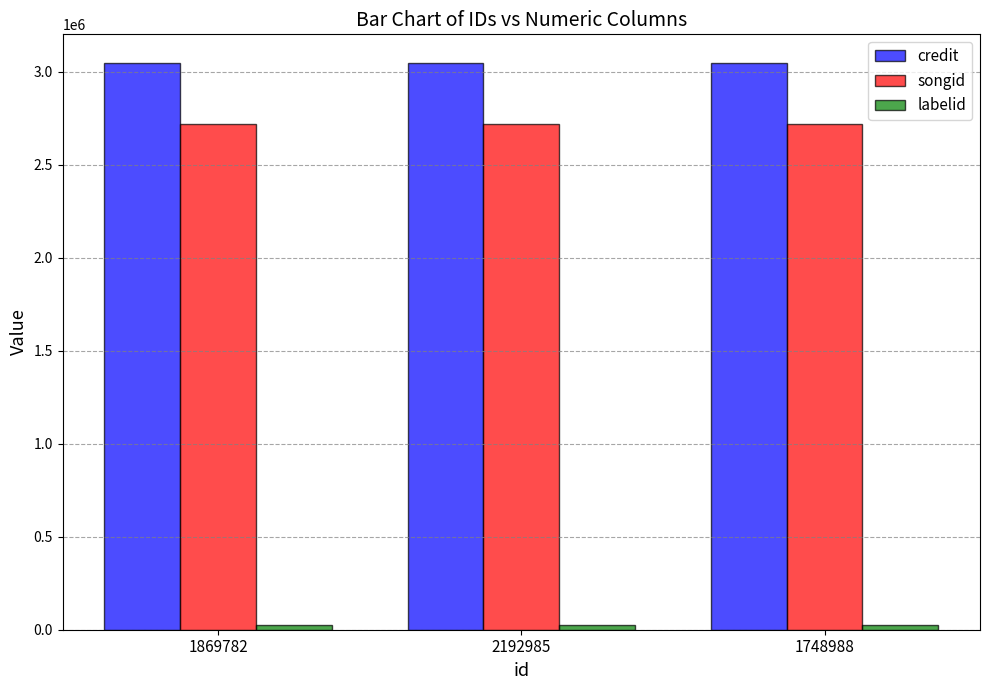

How many bars are there in total?

9